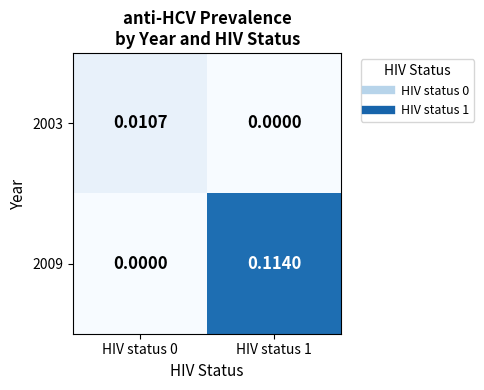

Is the value of 2009 at HIV status 0 greater than the value of 2003 at HIV status 0?

No